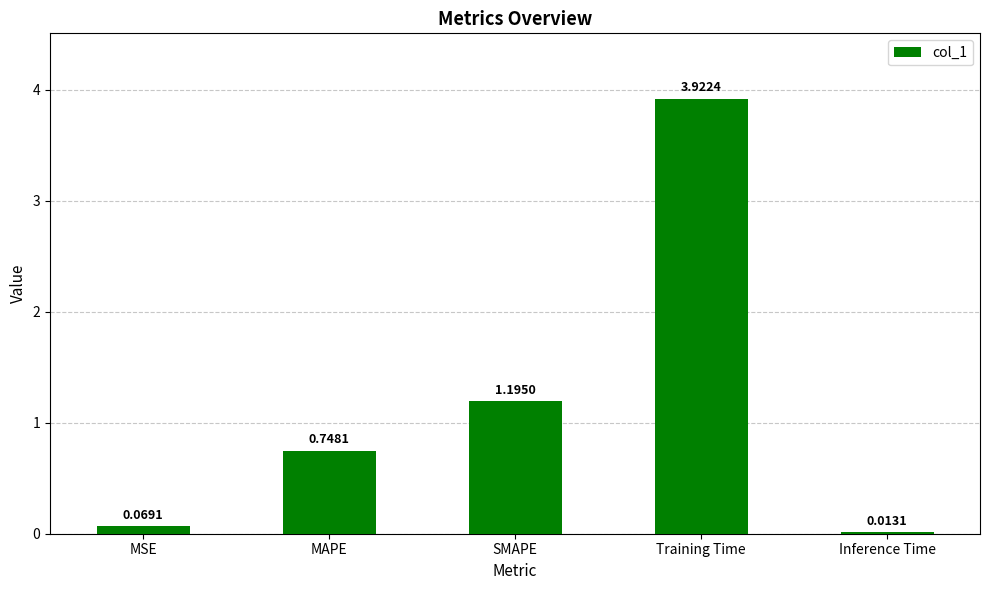

What is the sum of the values at Training Time and MAPE?

4.7